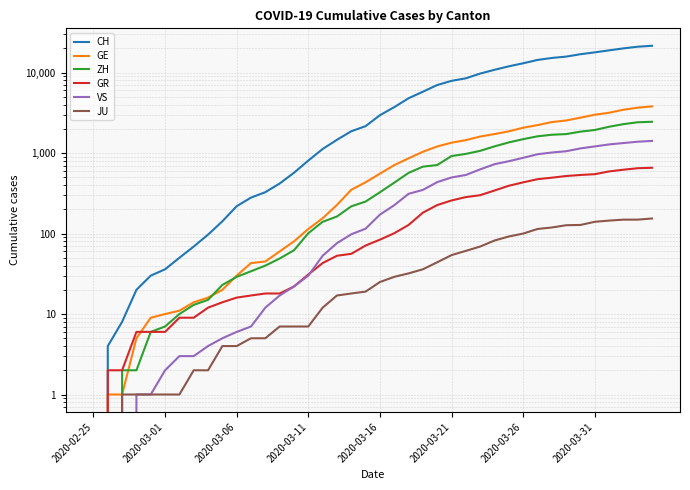

Which label corresponds to the smallest value in the chart?

2020-02-25